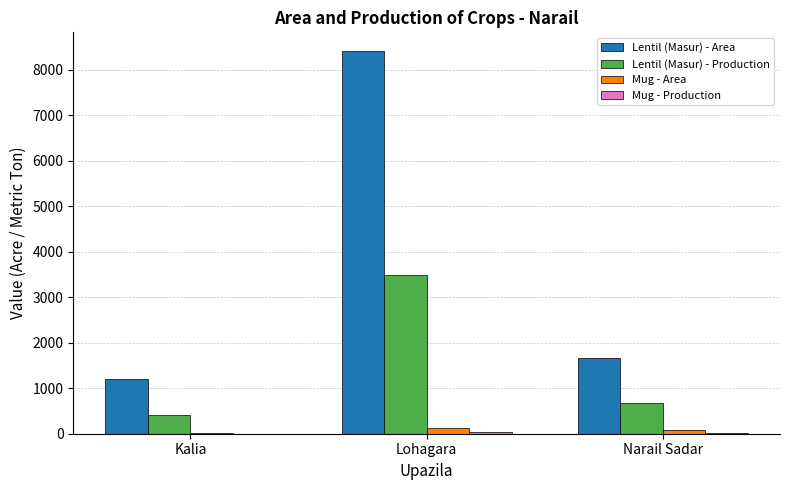

What is the average value of the Lentil (Masur) - Area series?

3756